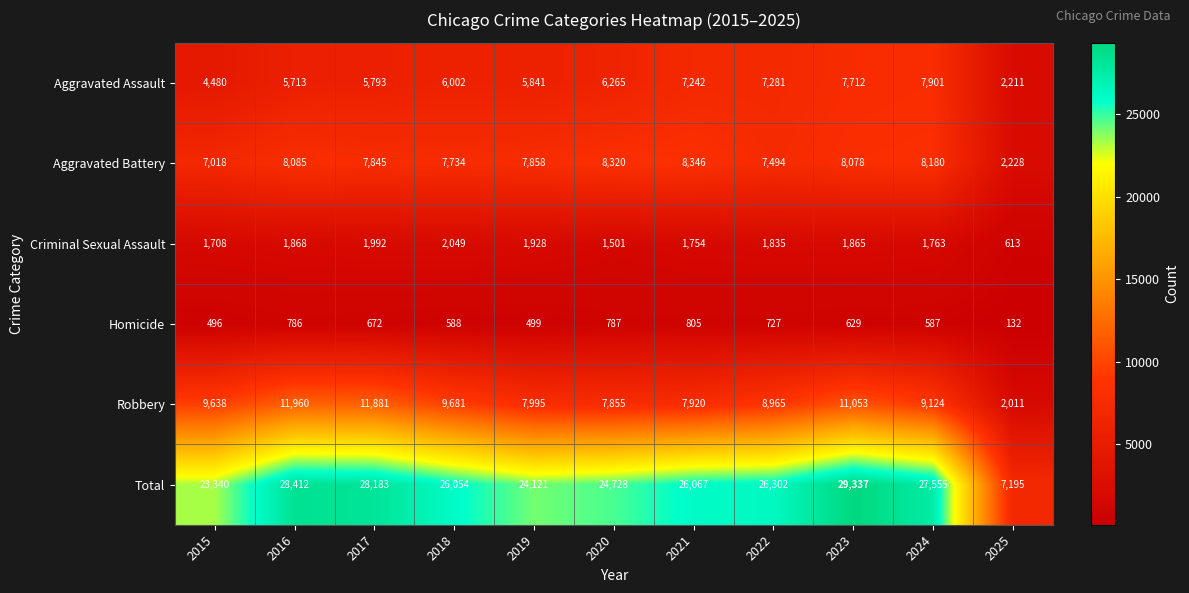

What is the difference between the second highest and minimum values in the Criminal Sexual Assault series?

1379